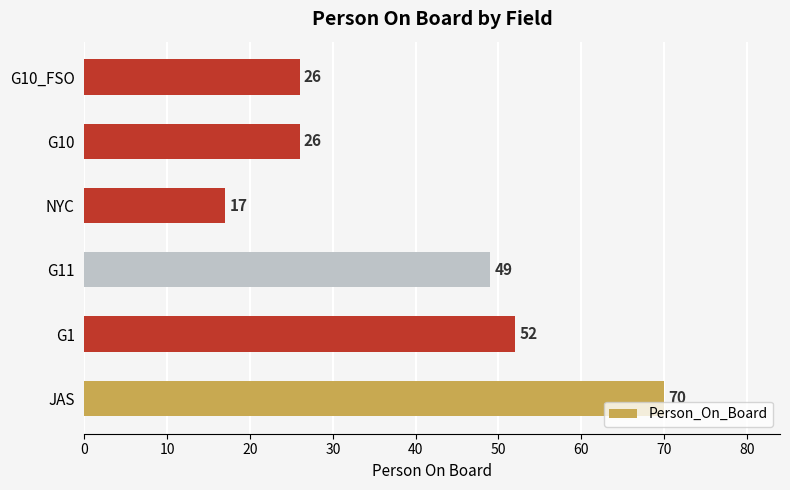

What is the approximate value at G1, to the nearest 10?

50